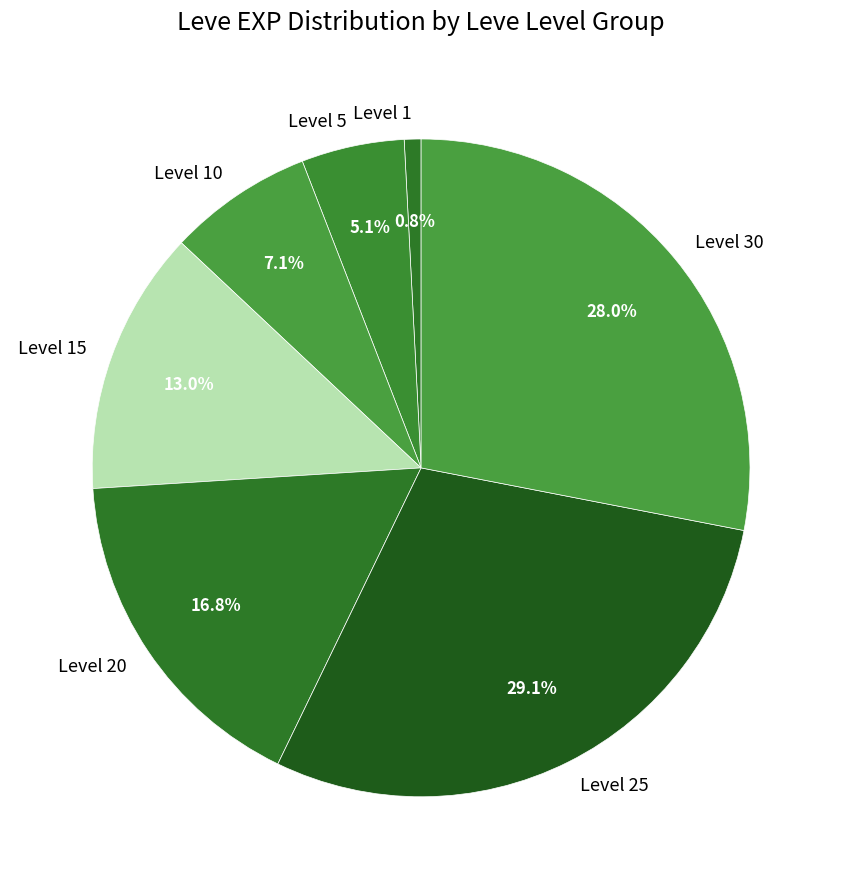

Rank the categories by value from lowest to highest.

Level 1, Level 5, Level 10, Level 15, Level 20, Level 30, Level 25